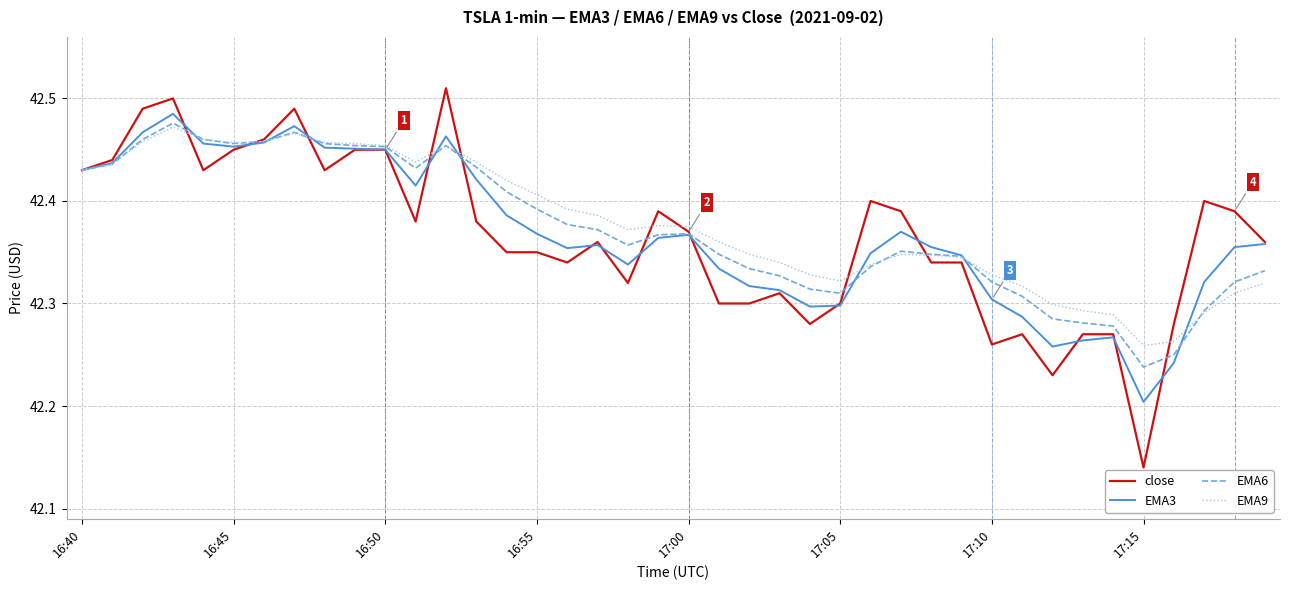

Which series has the widest spread of values?

close